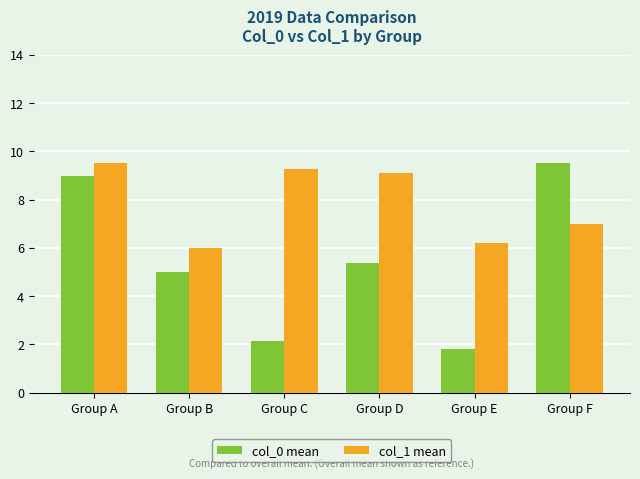

How many data points in col_1 mean are less than 9?

3